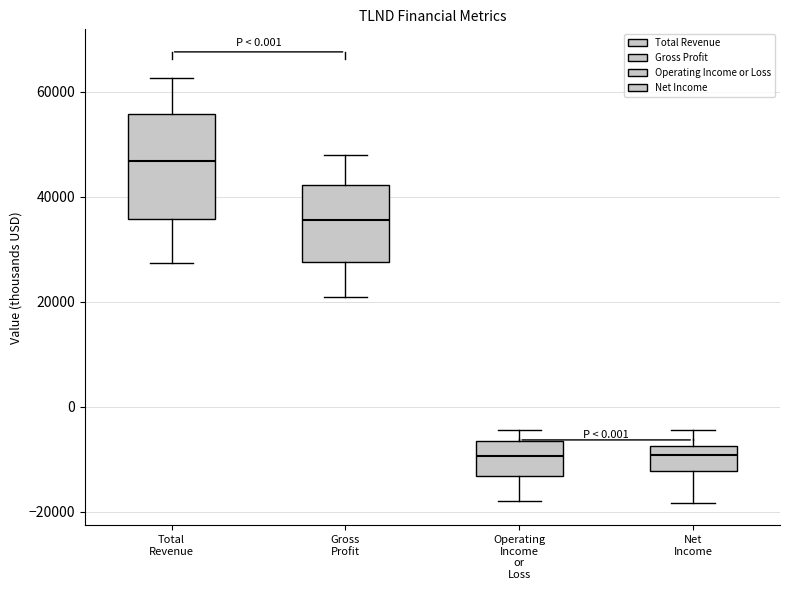

Reading left to right, read every box against the y-axis: the position of its median line, the range the box covers, and the ends of its whiskers. The values are not printed on the chart, so give them approximately, as read against the axis.

Total Revenue: median 46000, box 36000 to 56000, whiskers 28000 to 62000
Gross Profit: median 36000, box 28000 to 42000, whiskers 20000 to 48000
Operating Income or Loss: median -10000, box -14000 to -6000, whiskers -18000 to -4000
Net Income: median -10000, box -12000 to -8000, whiskers -18000 to -4000